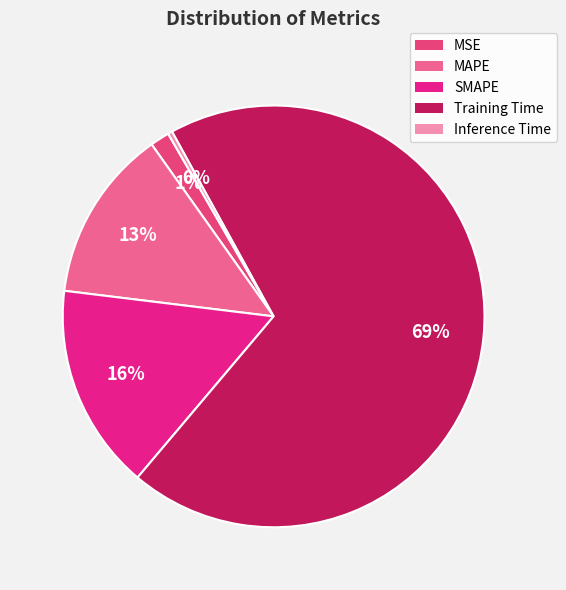

To the nearest percent, what is the combined percentage of MSE and Training Time?

71%